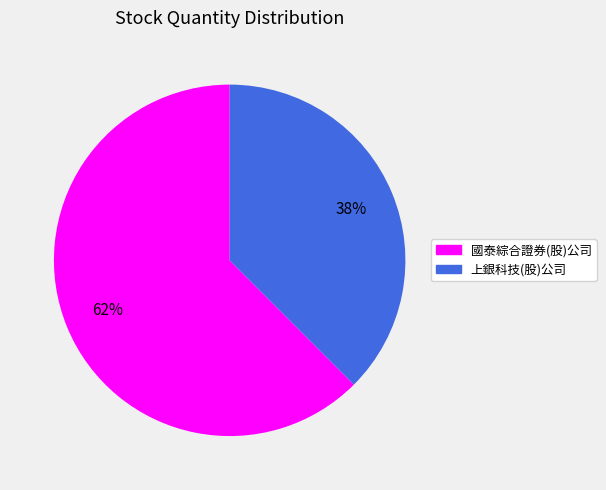

What is the smallest slice in the pie chart?

上銀科技(股)公司